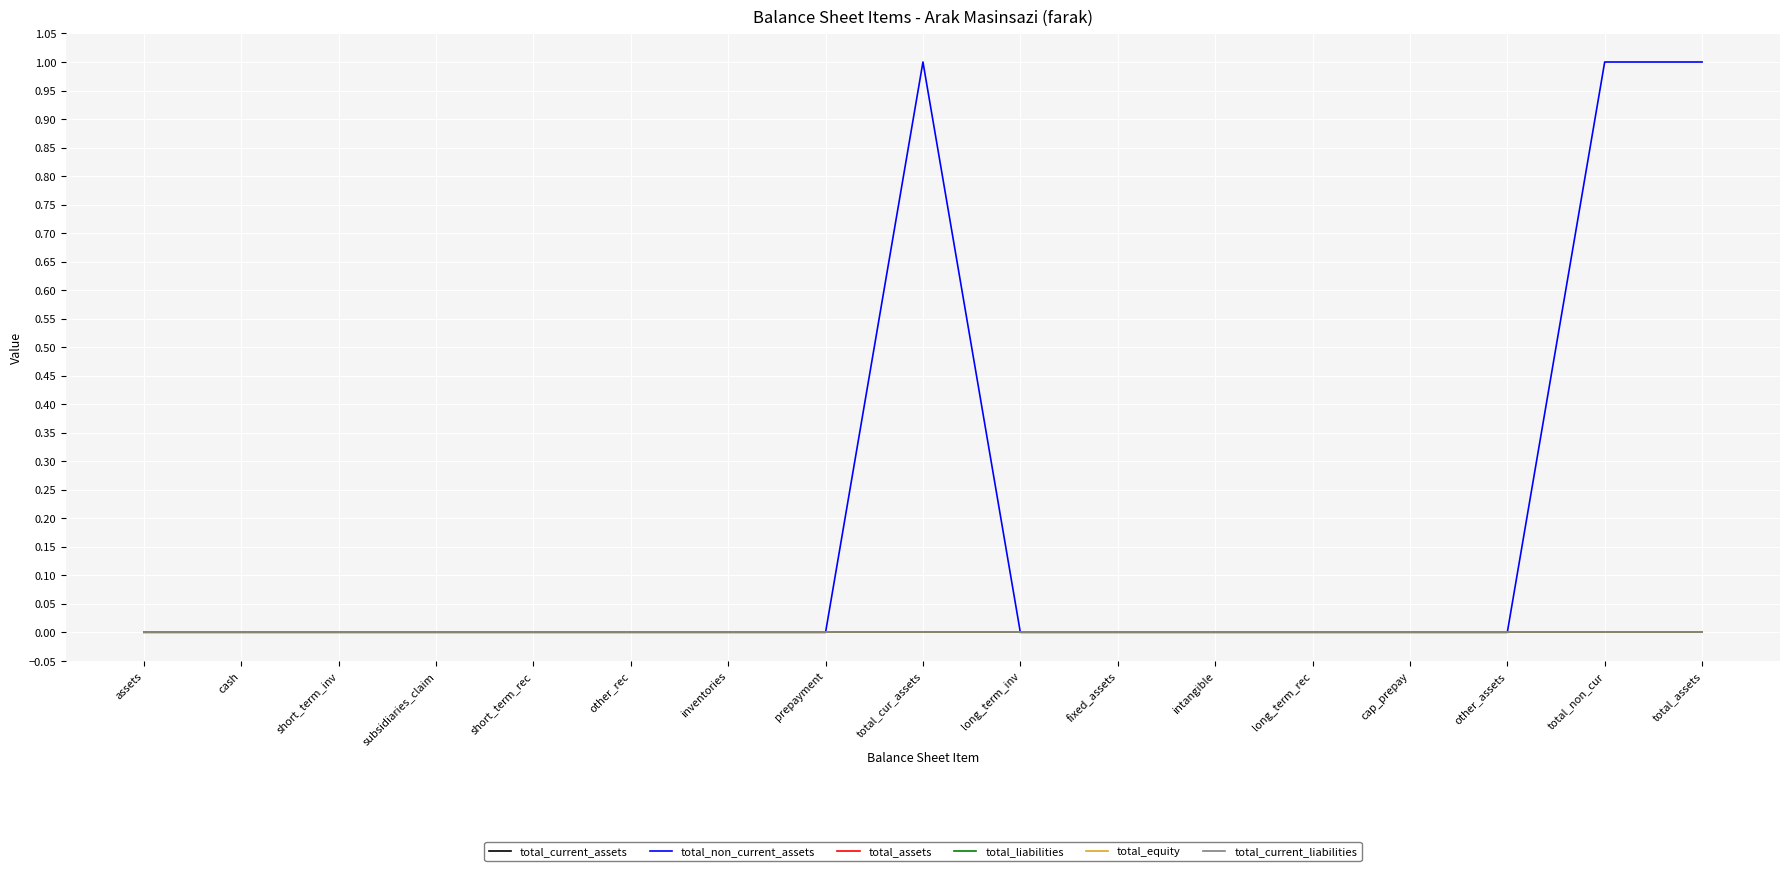

What is the label of the 3rd point from the left?

short_term_inv